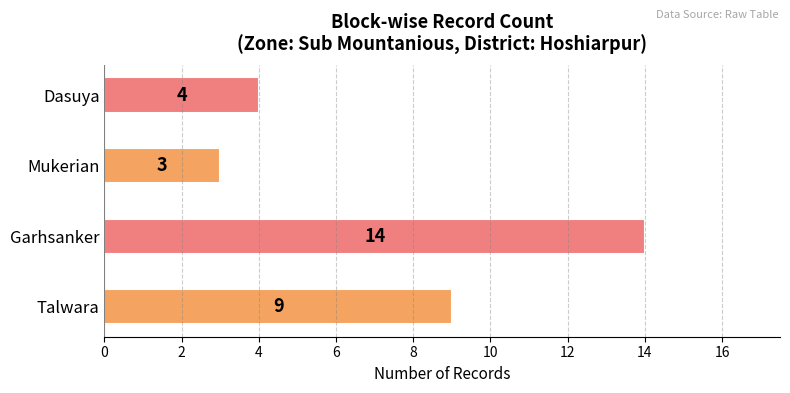

Rank the categories by value from highest to lowest.

Garhsanker, Talwara, Dasuya, Mukerian